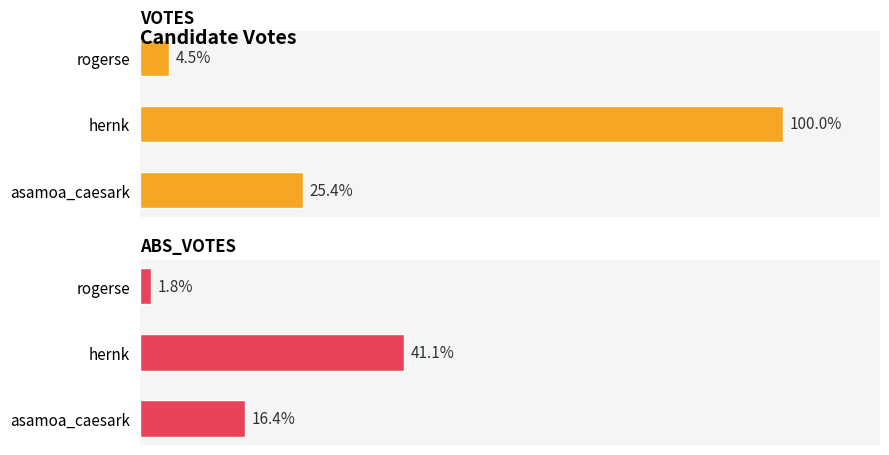

The value of ABS_VOTES at asamoa_caesark is 1099. True or false?

True